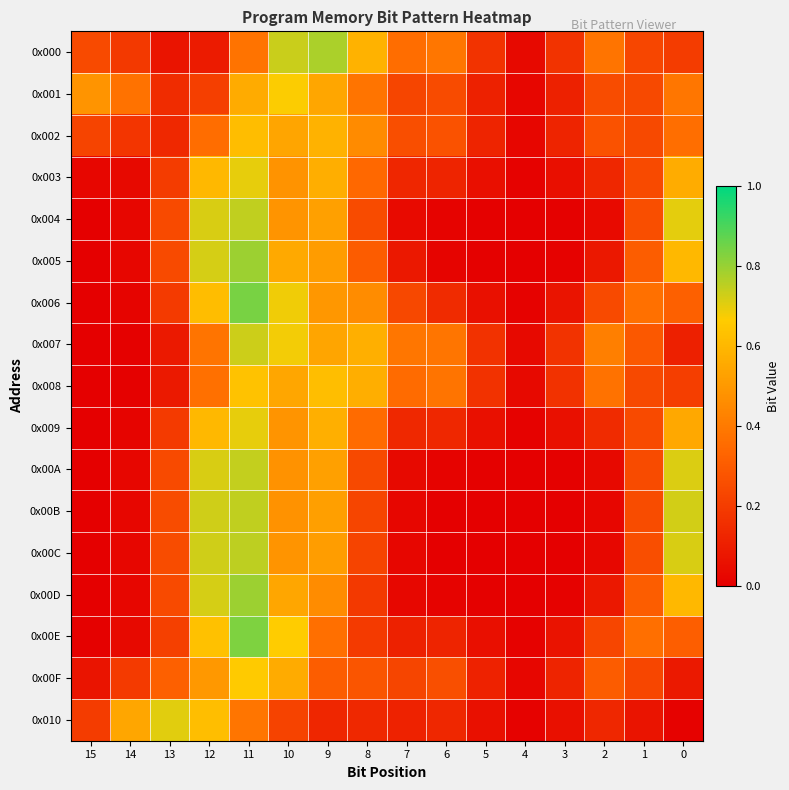

At 12, list the series in order from largest to smallest.

0x00C, 0x00B, 0x00D, 0x005, 0x004, 0x00A, 0x00E, 0x010, 0x006, 0x003, 0x009, 0x00F, 0x007, 0x008, 0x002, 0x001, 0x000